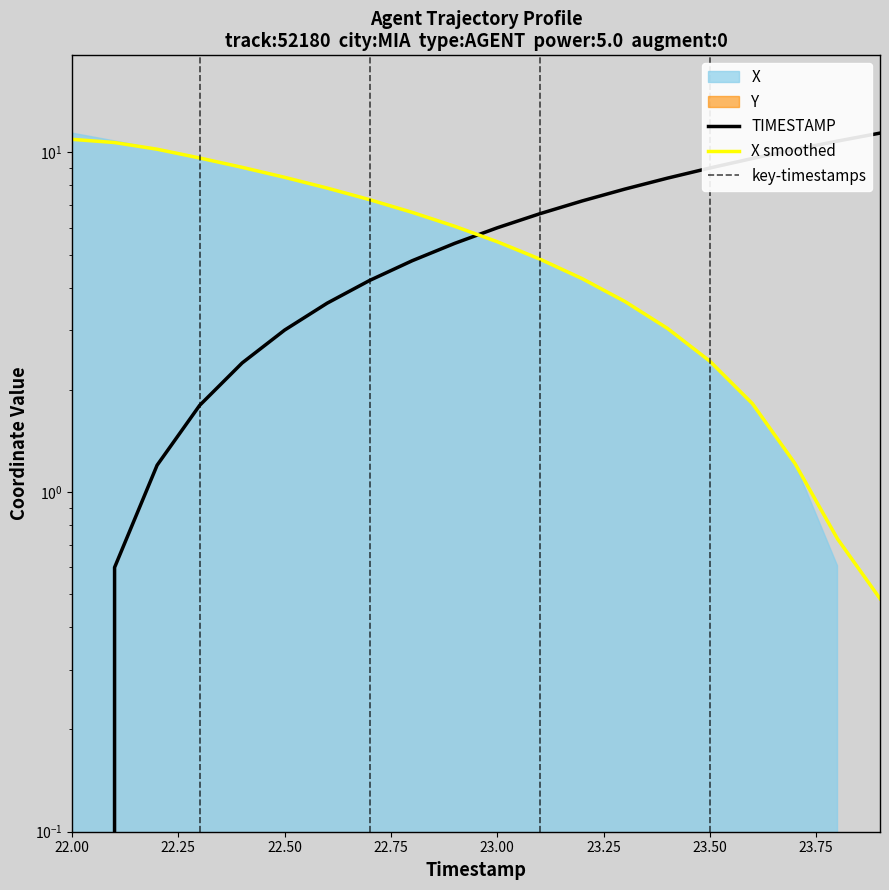

Where do TIMESTAMP and X first cross each other?

22.9 and 23.0